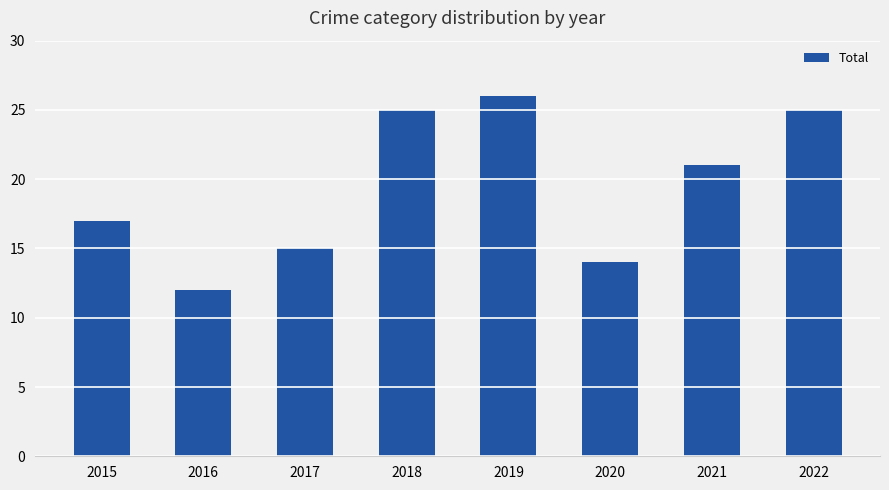

Reading left to right, extract all data points from this chart.

17	12	15	25	26	14	21	25